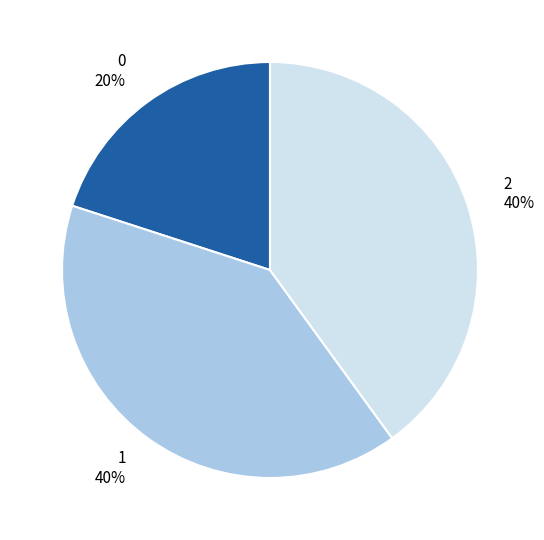

How many segments does this pie chart have?

3